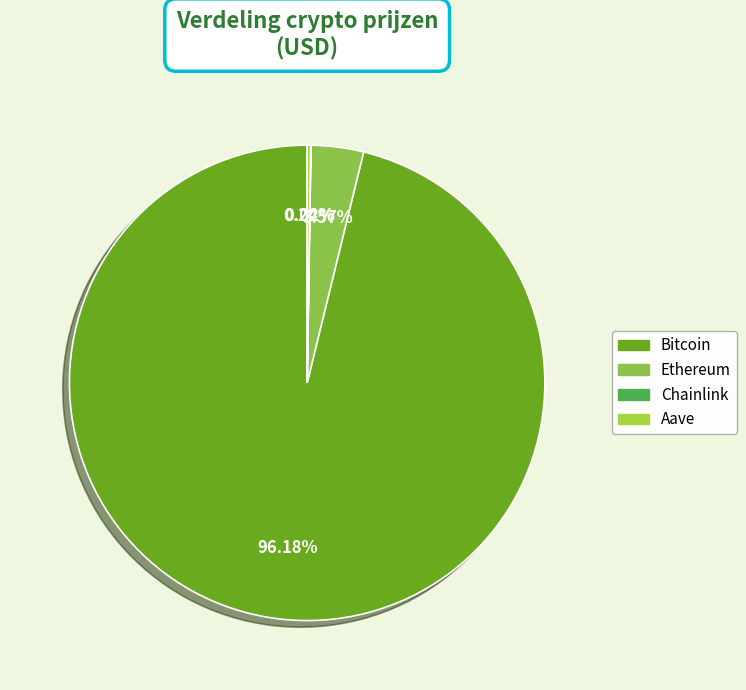

Rank the categories by value from lowest to highest.

Chainlink, Aave, Ethereum, Bitcoin